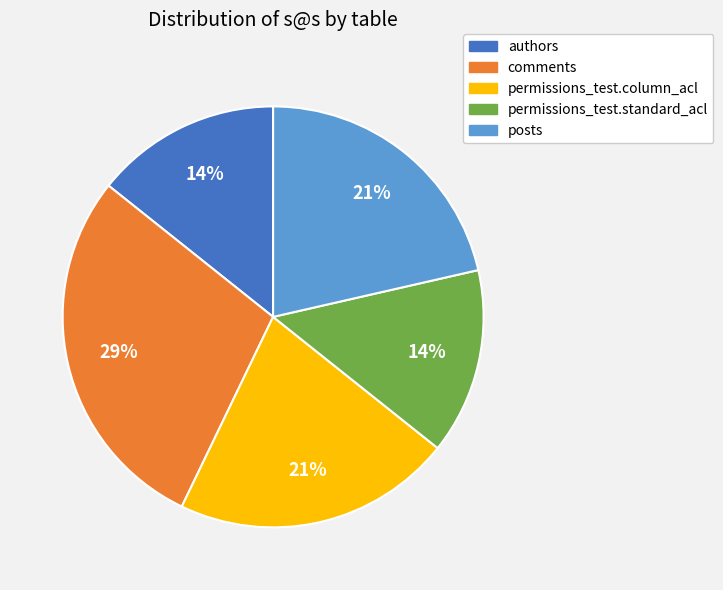

Is the sum of permissions_test.standard_acl and posts greater than half?

No